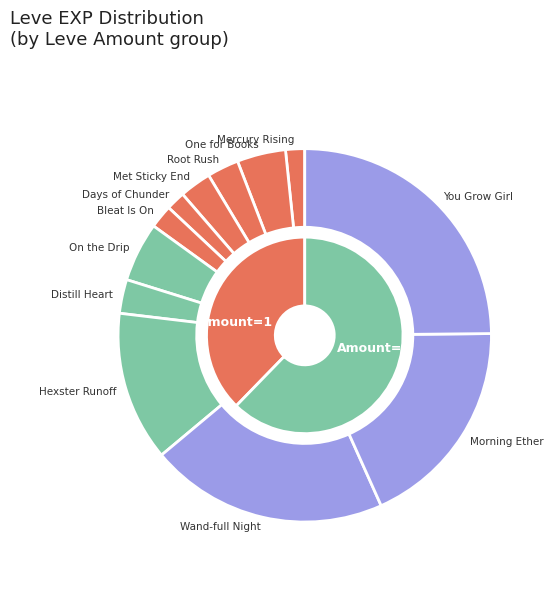

Is there any slice that represents more than half of the pie?

No